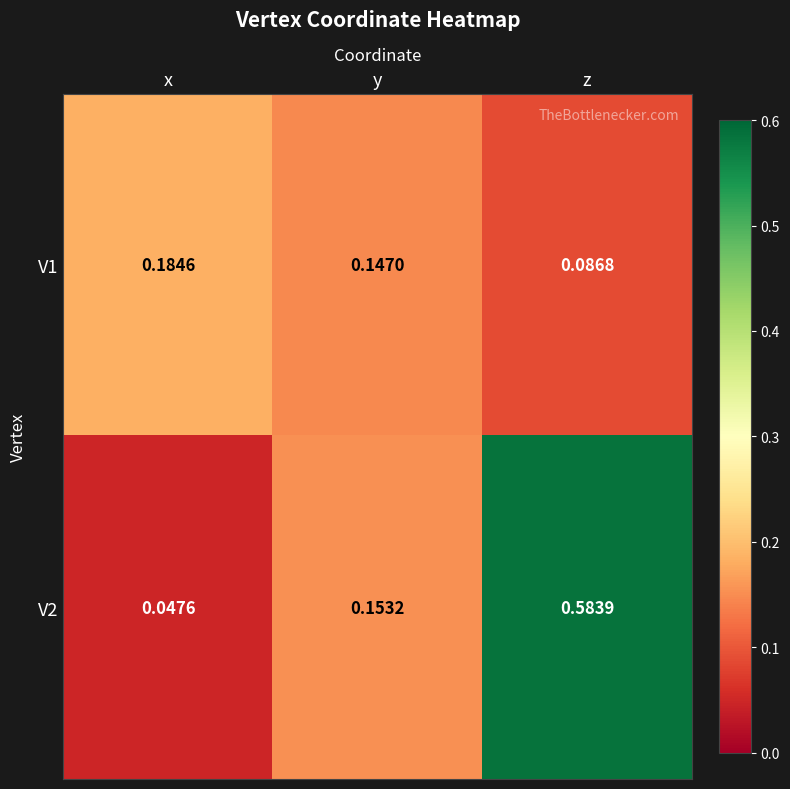

What is the total value across all series at y?

0.3